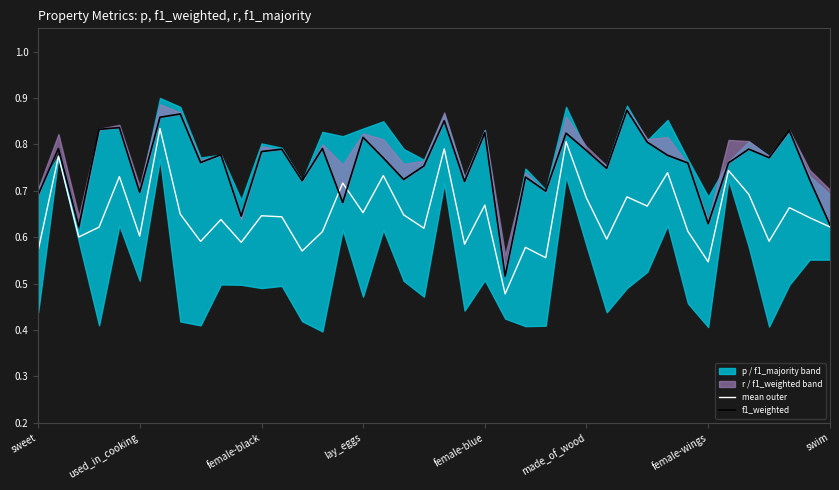

The mean outer series shows 0.2 at female-blue. True or false?

False